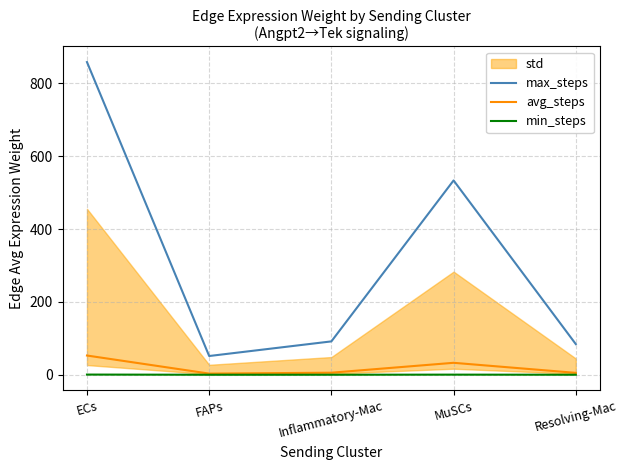

Is it true that avg_steps equals 2.5 at Resolving-Mac?

False